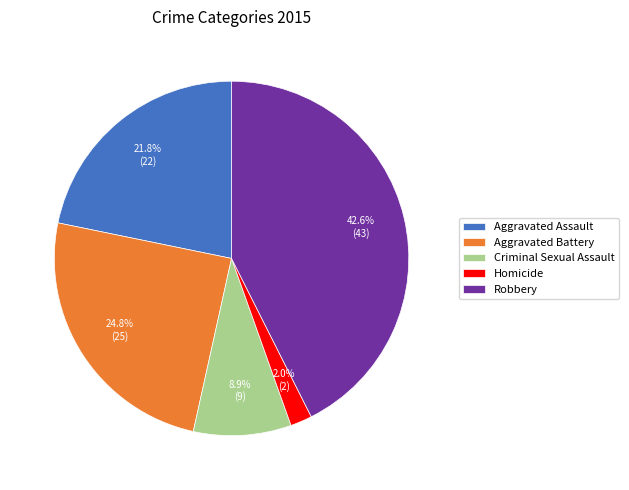

Is it true that Aggravated Battery is 25% of the pie?

True